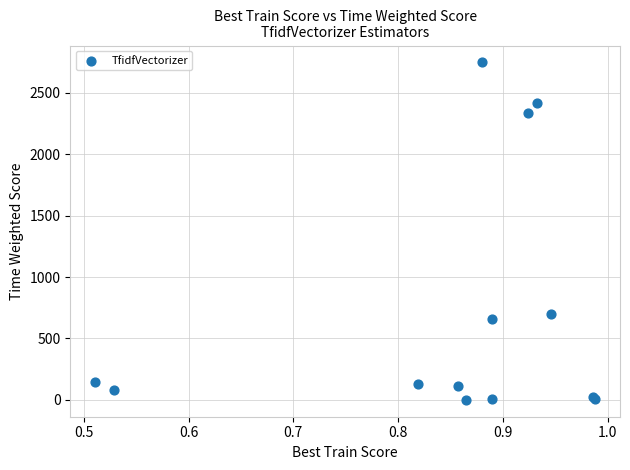

What Y value in the scatter plot is closest to 1373?

701.1